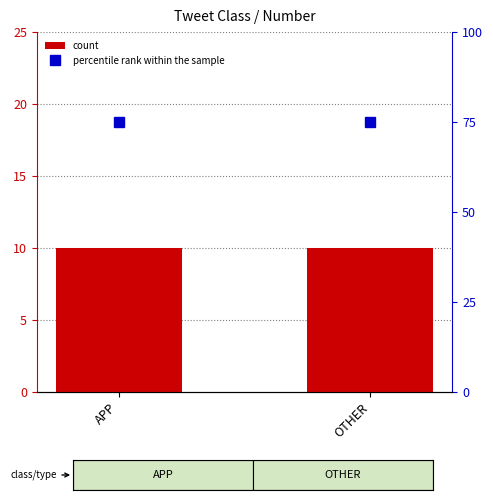

Which series has the largest total across all categories?

percentile rank within the sample